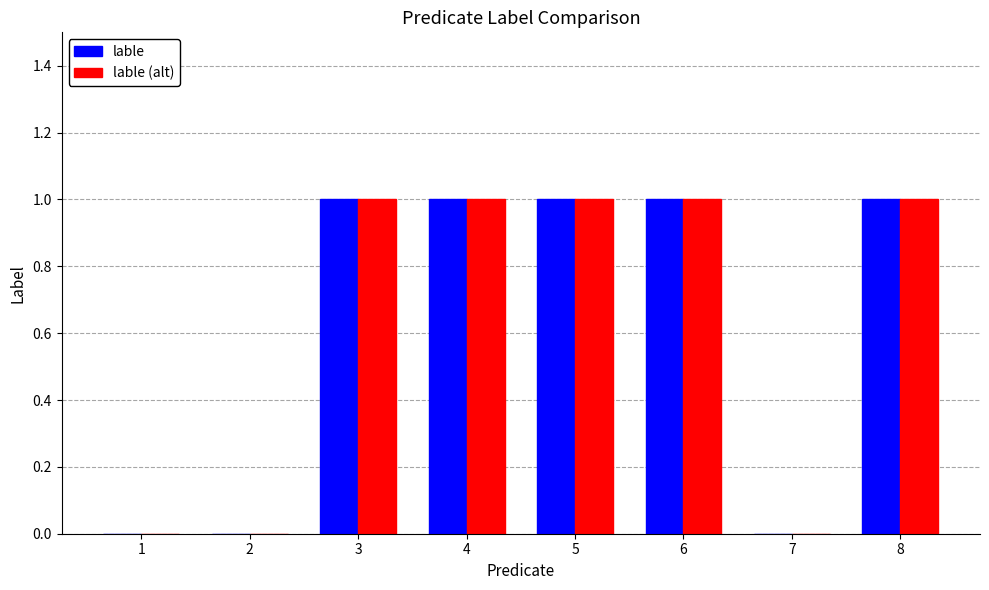

Is it true that lable equals 2 at 5?

False